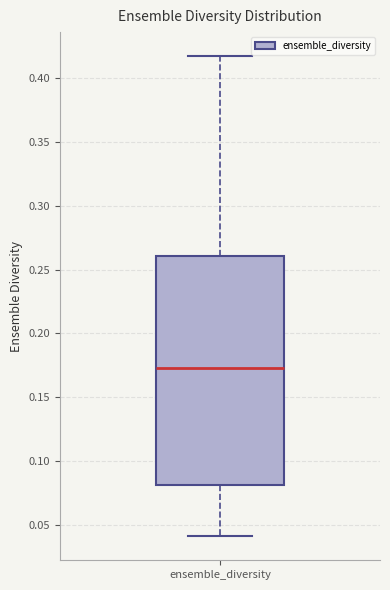

Read this box plot against the y-axis: the position of the median line, the range covered by the box, and the ends of both whiskers. The values are not printed on the chart, so give them approximately, as read against the axis.

median 0.175, box 0.080 to 0.260, whiskers 0.040 to 0.415